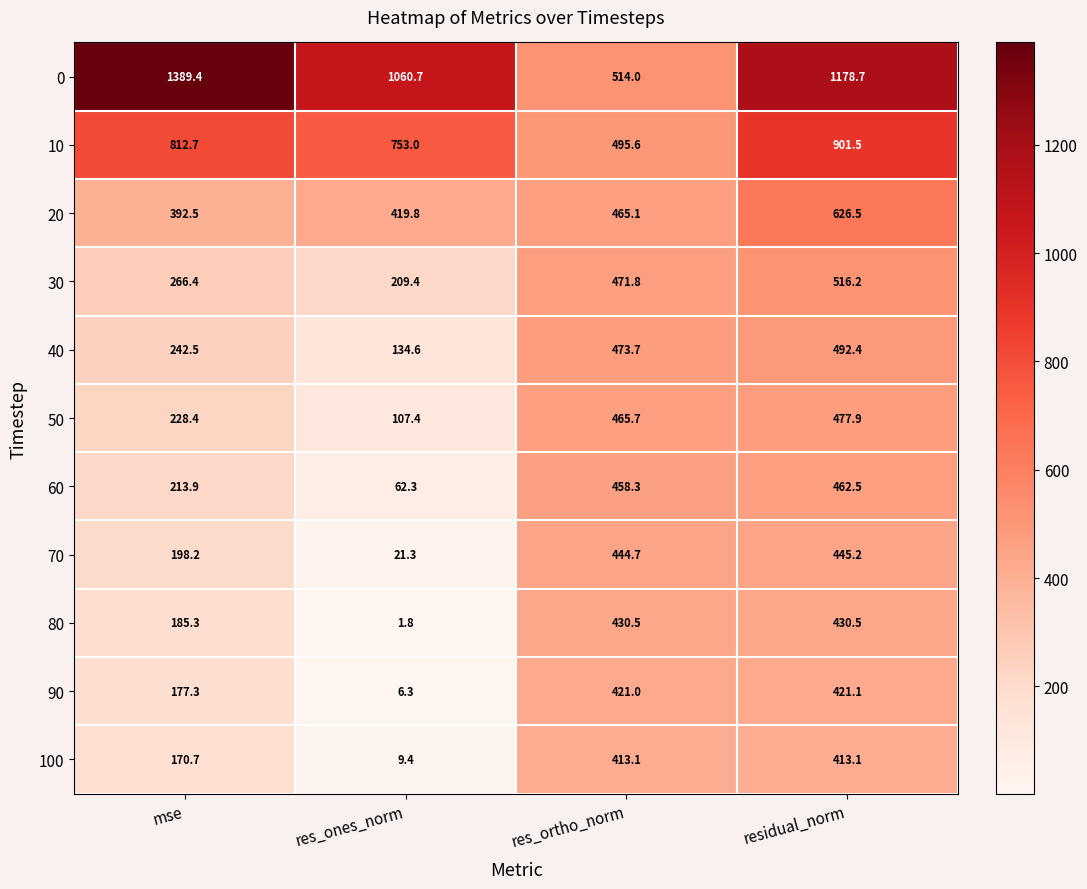

Is the value of 20 at res_ortho_norm greater than the value of 90 at residual_norm?

Yes